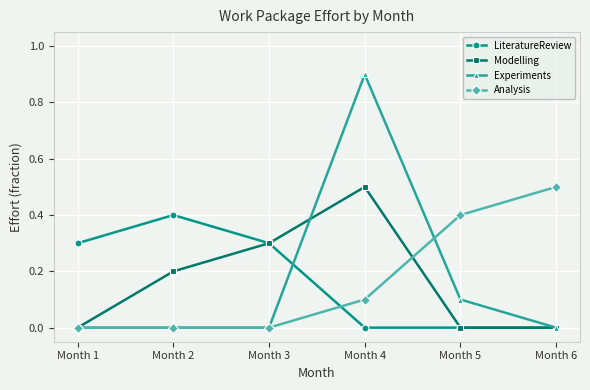

How many series are shown in this chart?

4